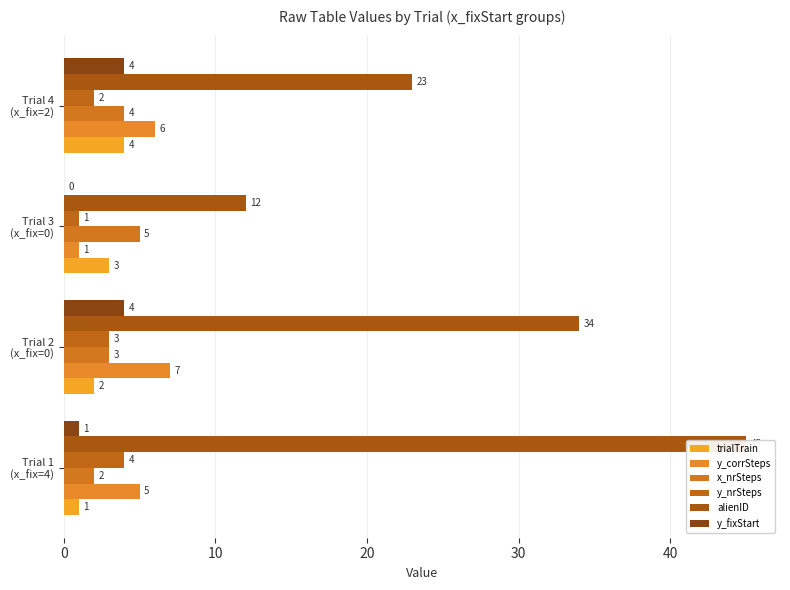

At Trial 1 (x_fix=4), list the series in order from largest to smallest.

alienID, y_corrSteps, y_nrSteps, x_nrSteps, trialTrain, y_fixStart